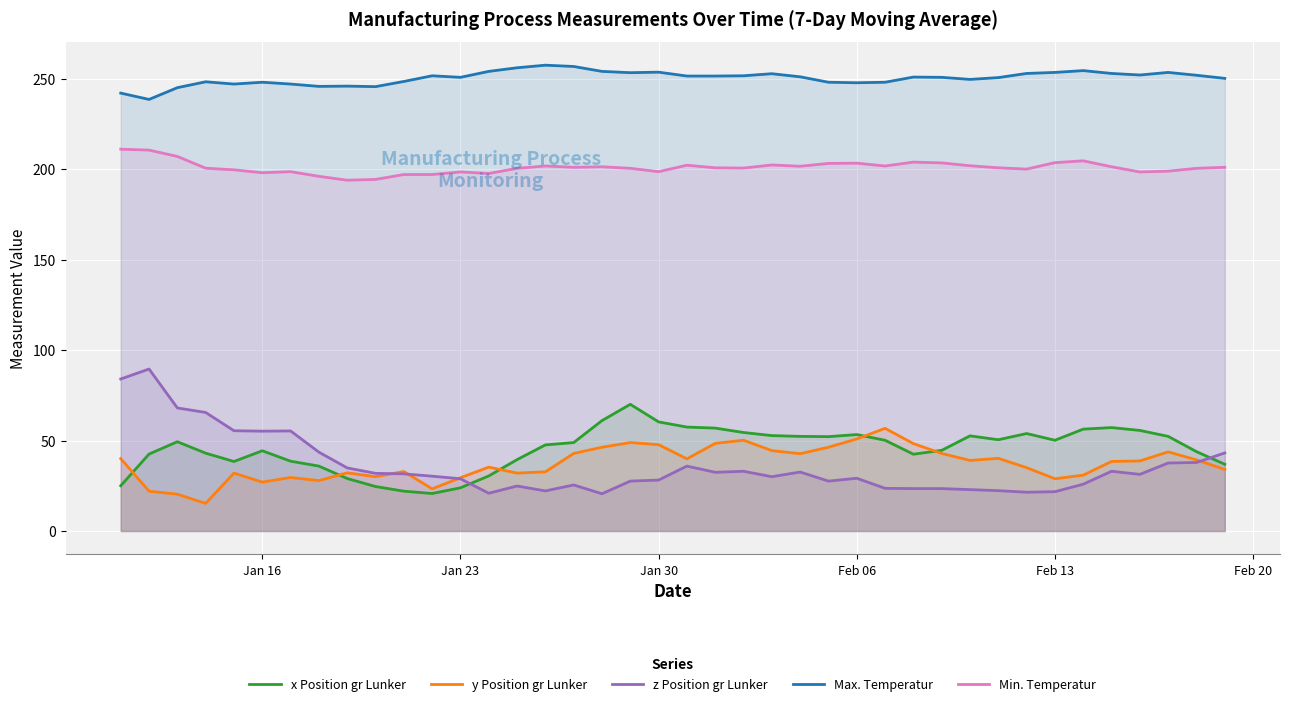

How many intersections are there between y Position gr Lunker and x Position gr Lunker?

5